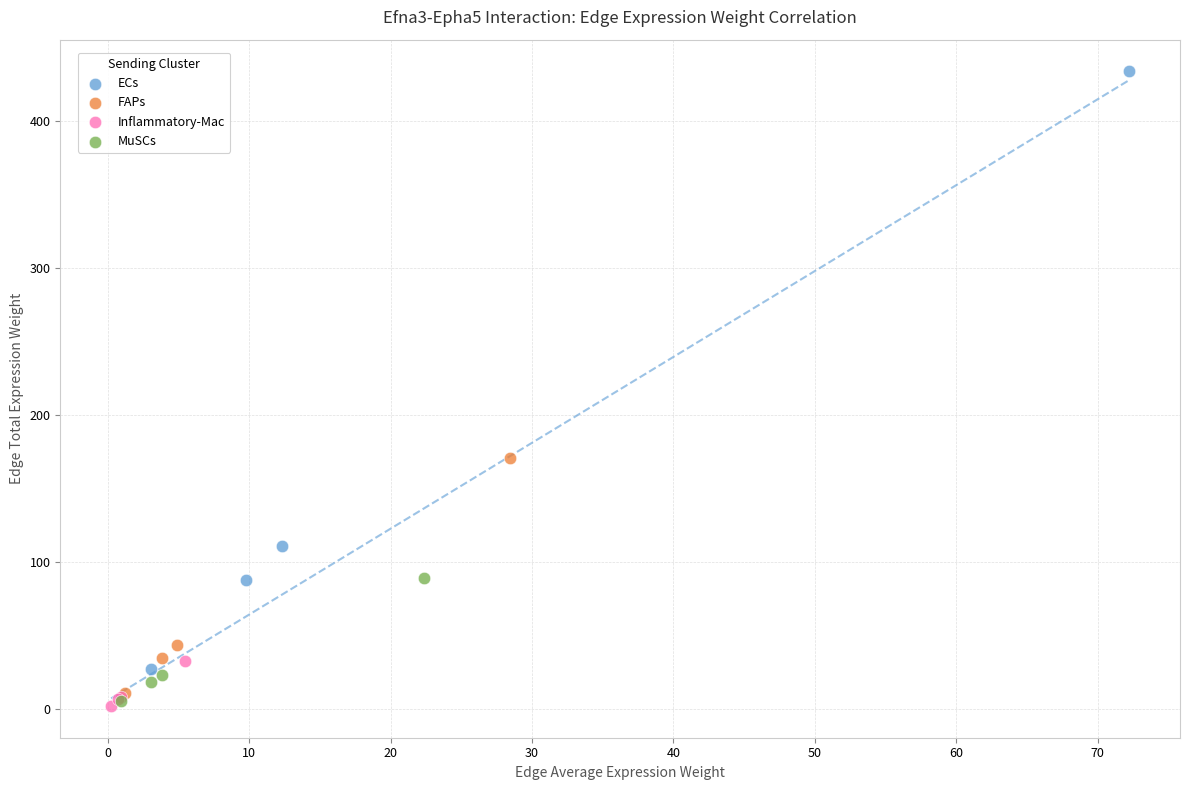

Which series has the largest Y range (max minus min)?

ECs